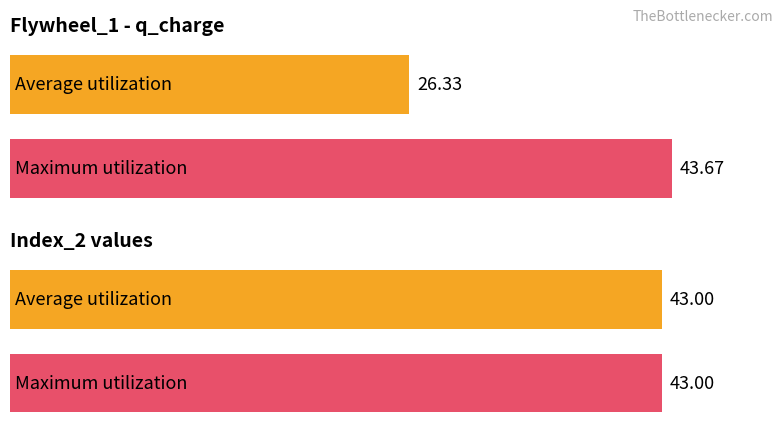

Does the chart contain stacked bars?

No